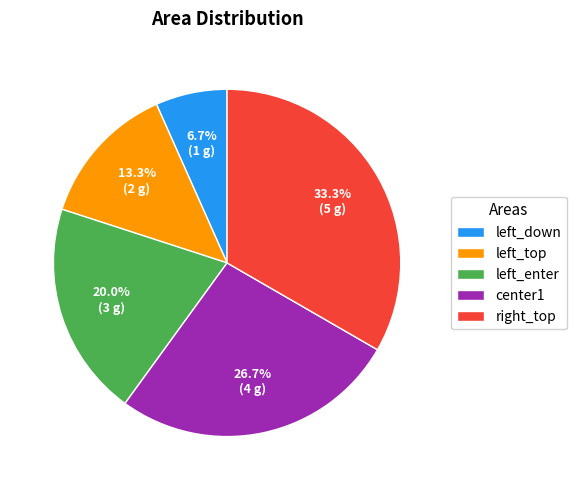

Which slice is the smallest?

left_down